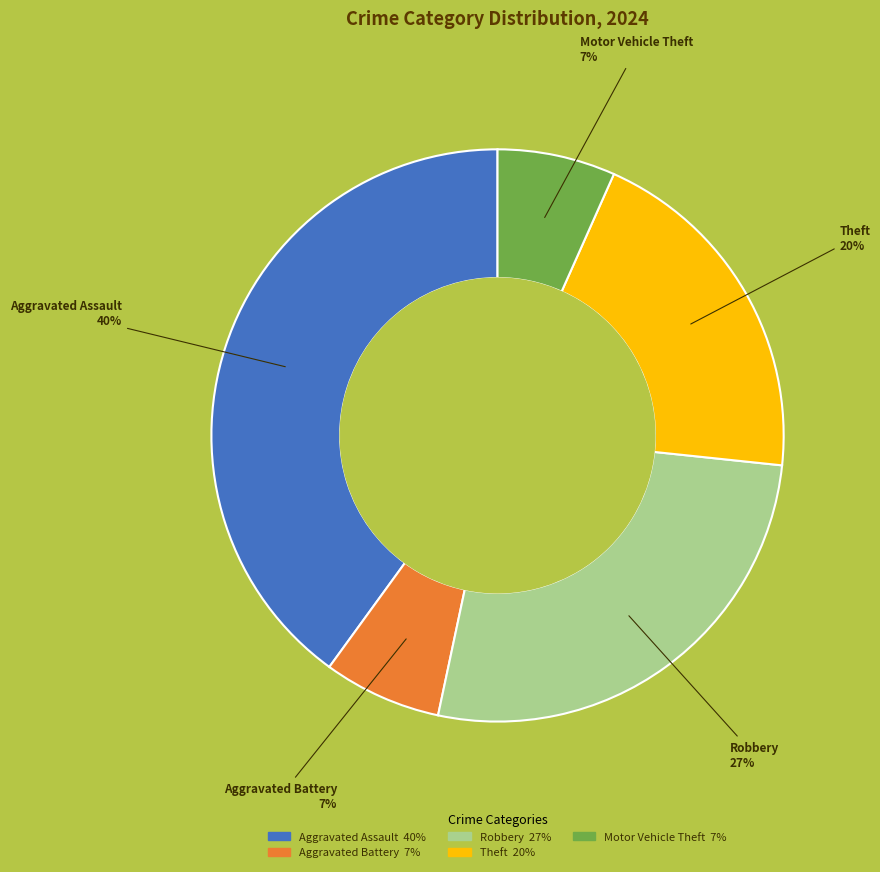

To the nearest percent, what is the average slice percentage?

20%